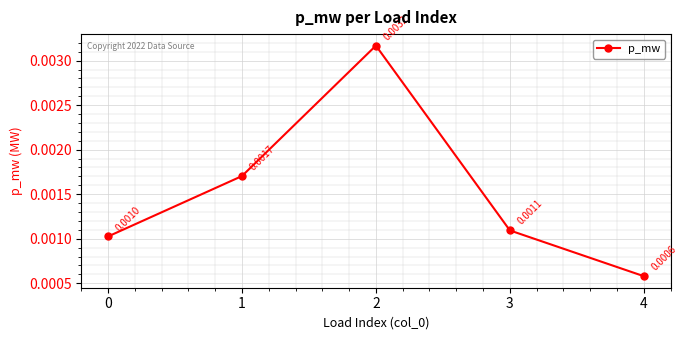

How many lines are shown in the chart?

1